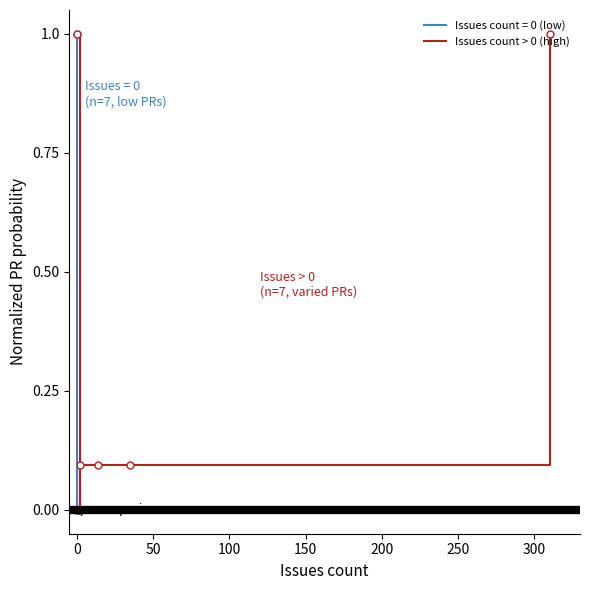

What is the value of the 6th point from the left?

0.1